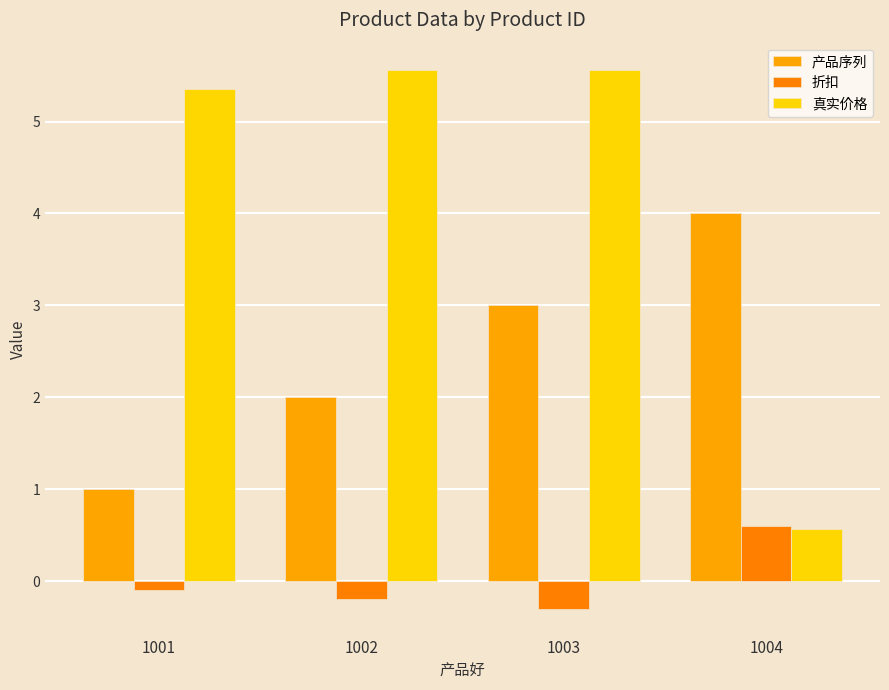

Rank the series at 1002 from lowest to highest value.

折扣, 产品序列, 真实价格